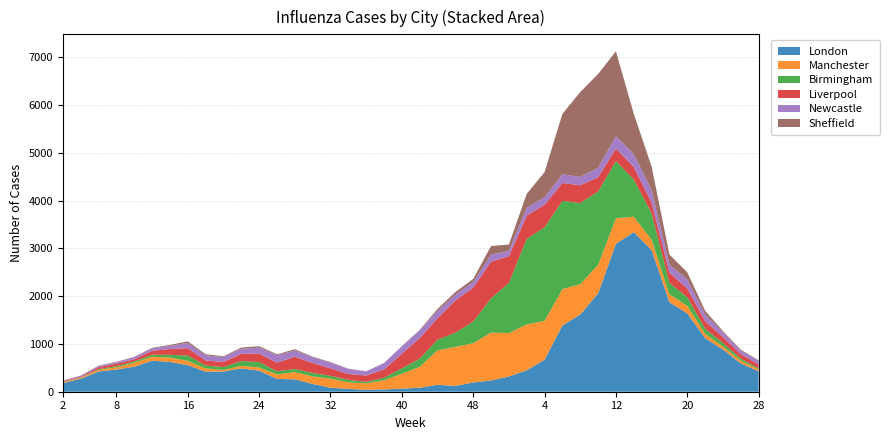

Reading left to right, transcribe all the data shown in this chart.

London: 2=180	4=271	6=423	8=465	10=523	12=649	14=624	16=556	18=420	20=423	22=488	24=441	26=268	28=260	30=163	32=83	34=60	36=41	38=48	40=65	42=82	44=145	46=122	48=194	50=237	52=318	2=450	4=671	6=1387	8=1617	10=2058	12=3099	14=3340	16=2965	18=1873	20=1641	22=1122	24=884	26=591	28=427
Manchester: 2=18	4=20	6=35	8=45	10=86	12=83	14=91	16=89	18=68	20=31	22=53	24=67	26=92	28=152	30=157	32=190	34=137	36=135	38=191	40=312	42=439	44=722	46=817	48=821	50=1001	52=910	2=959	4=813	6=761	8=635	10=597	12=531	14=325	16=215	18=166	20=157	22=93	24=61	26=61	28=37
Birmingham: 2=7	4=7	6=14	8=25	10=29	12=42	14=57	16=113	18=59	20=62	22=100	24=115	26=68	28=64	30=72	32=60	34=52	36=30	38=53	40=114	42=171	44=224	46=297	48=454	50=719	52=1049	2=1792	4=1959	6=1848	8=1698	10=1536	12=1199	14=779	16=555	18=238	20=180	22=105	24=75	26=42	28=23
Liverpool: 2=15	4=16	6=38	8=53	10=42	12=83	14=123	16=153	18=108	20=105	22=151	24=176	26=179	28=256	30=207	32=158	34=122	36=133	38=173	40=304	42=429	44=447	46=675	48=710	50=765	52=560	2=486	4=471	6=374	8=373	10=297	12=261	14=260	16=220	18=215	20=183	22=155	24=124	26=92	28=81
Newcastle: 2=9	4=17	6=27	8=30	10=46	12=51	14=64	16=112	18=106	20=104	22=107	24=126	26=156	28=132	30=125	32=118	34=105	36=87	38=135	40=156	42=164	44=156	46=119	48=118	50=149	52=111	2=167	4=158	6=183	8=174	10=200	12=258	14=270	16=268	18=172	20=188	22=139	24=101	26=74	28=83
Sheffield: 2=6	4=7	6=9	8=8	10=4	12=12	14=21	16=32	18=25	20=17	22=26	24=29	26=20	28=26	30=10	32=12	34=6	36=3	38=1	40=3	42=10	44=40	46=56	48=65	50=179	52=133	2=289	4=525	6=1263	8=1777	10=1963	12=1778	14=845	16=489	18=207	20=151	22=80	24=24	26=20	28=8